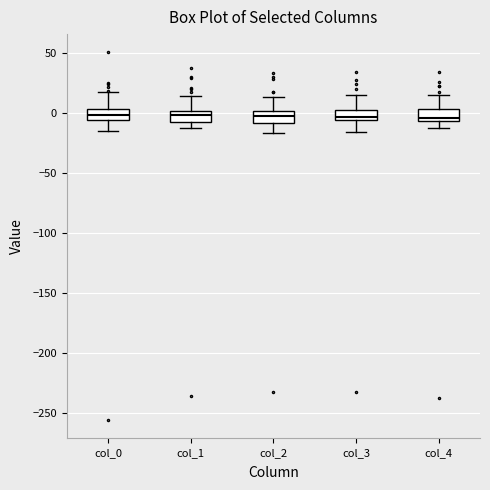

Where does the lower whisker of the box for col_3 end on the y-axis? The values are not printed on the chart, so give them approximately, as read against the axis.

-15